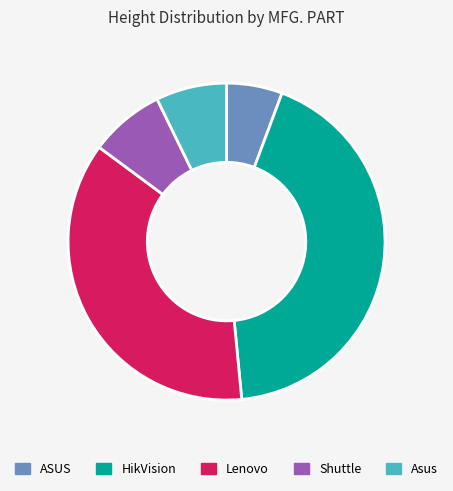

How many slices are in this pie chart?

5